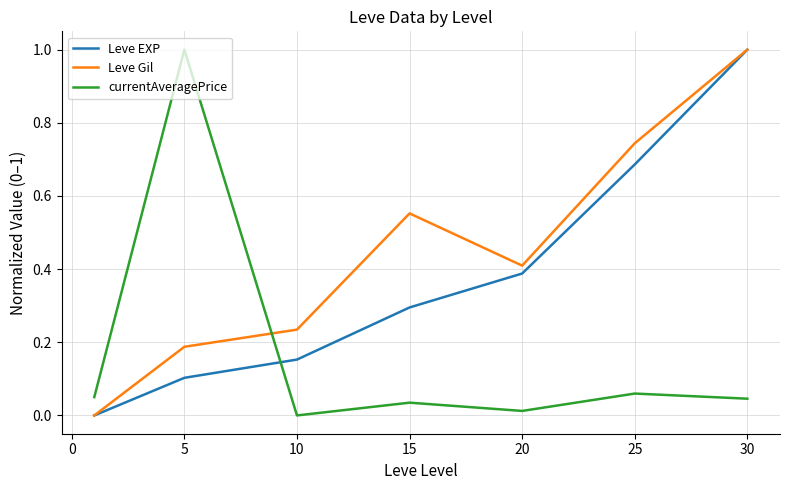

Rank the series by their average value, from lowest to highest.

currentAveragePrice, Leve EXP, Leve Gil